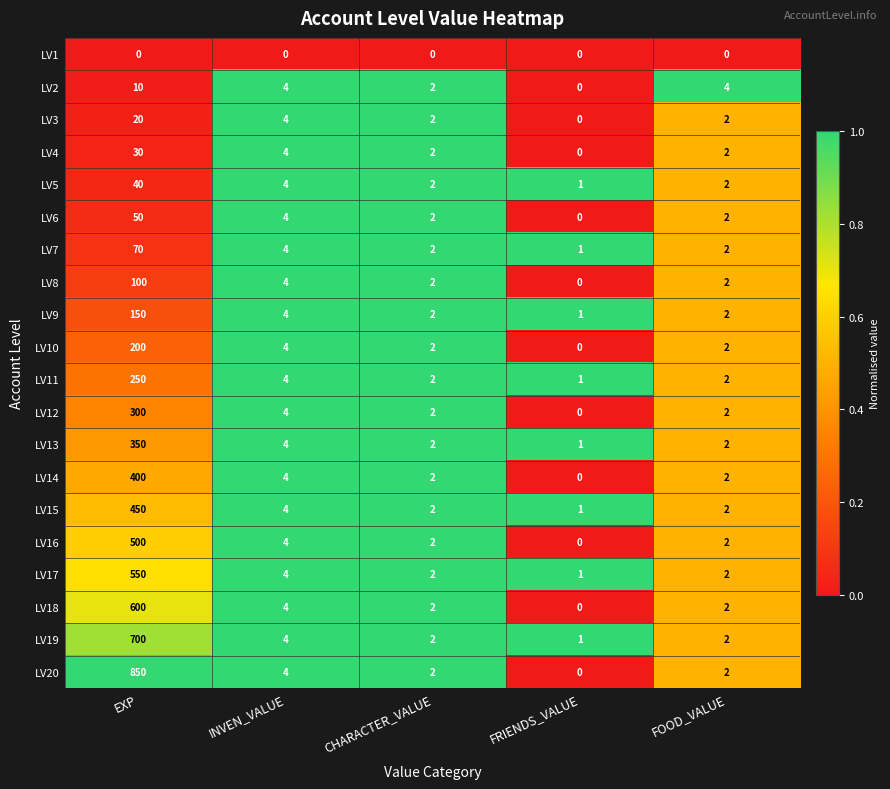

What is the difference between the maximum and second lowest values in the LV20 series?

848